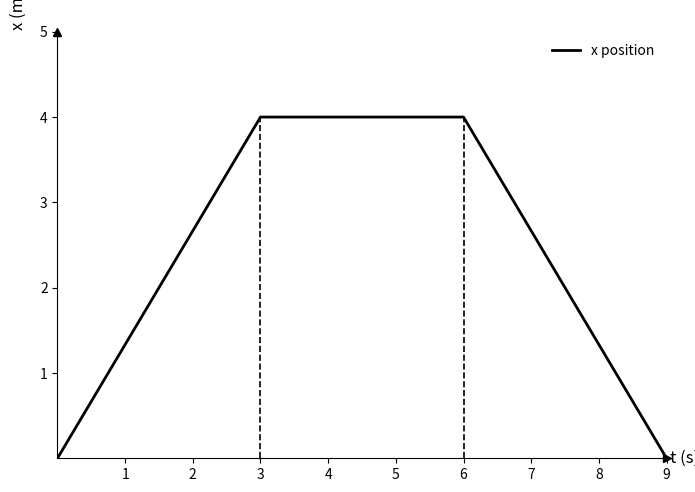

What is the sum of all values?

8